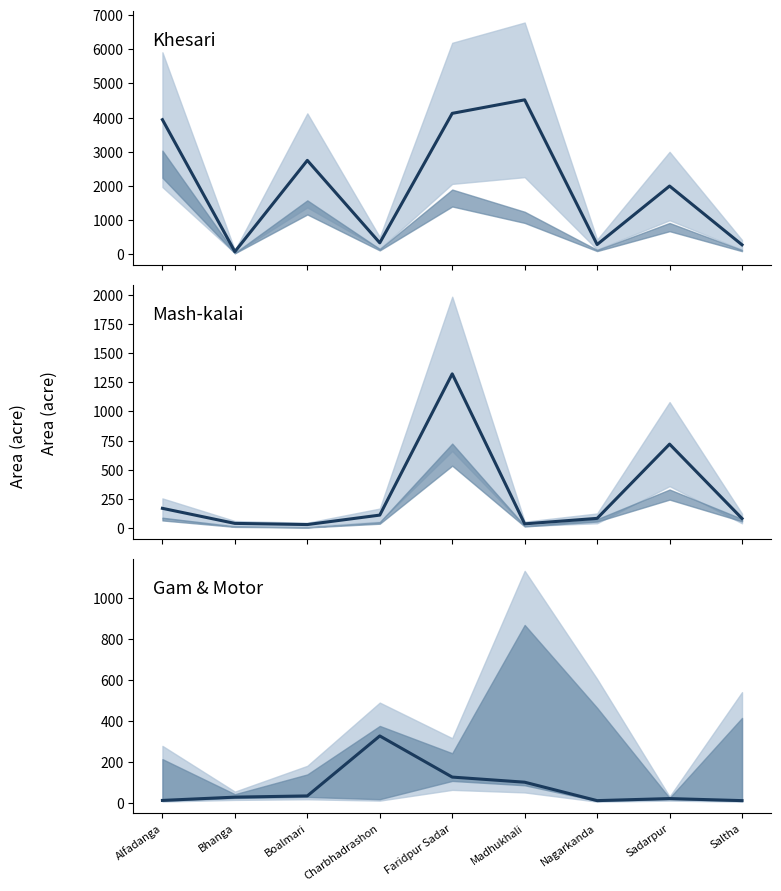

At which category does Khesari - Area reach its first local peak?

Boalmari